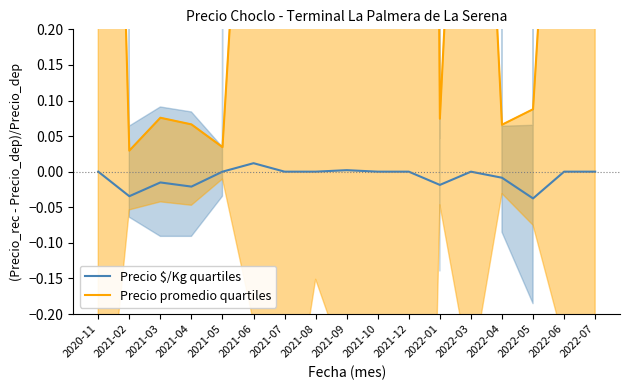

True or false: Precio promedio quartiles and Precio $/Kg quartiles intersect in this chart.

False